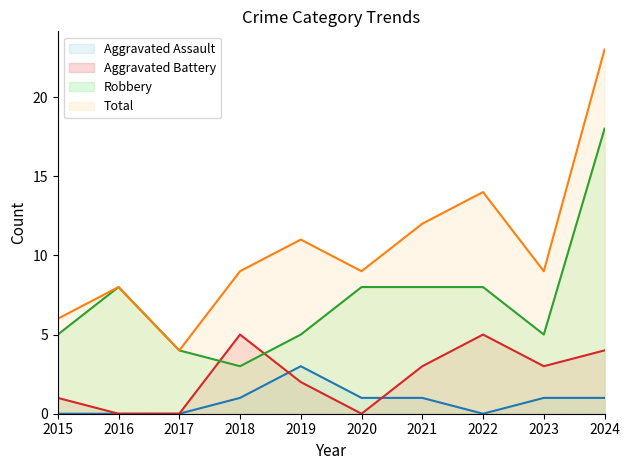

Reading left to right, what are all the values shown in this chart?

Aggravated Assault: 0	0	0	1	3	1	1	0	1	1
Aggravated Battery: 1	0	0	5	2	0	3	5	3	4
Robbery: 5	8	4	3	5	8	8	8	5	18
Total: 6	8	4	9	11	9	12	14	9	23